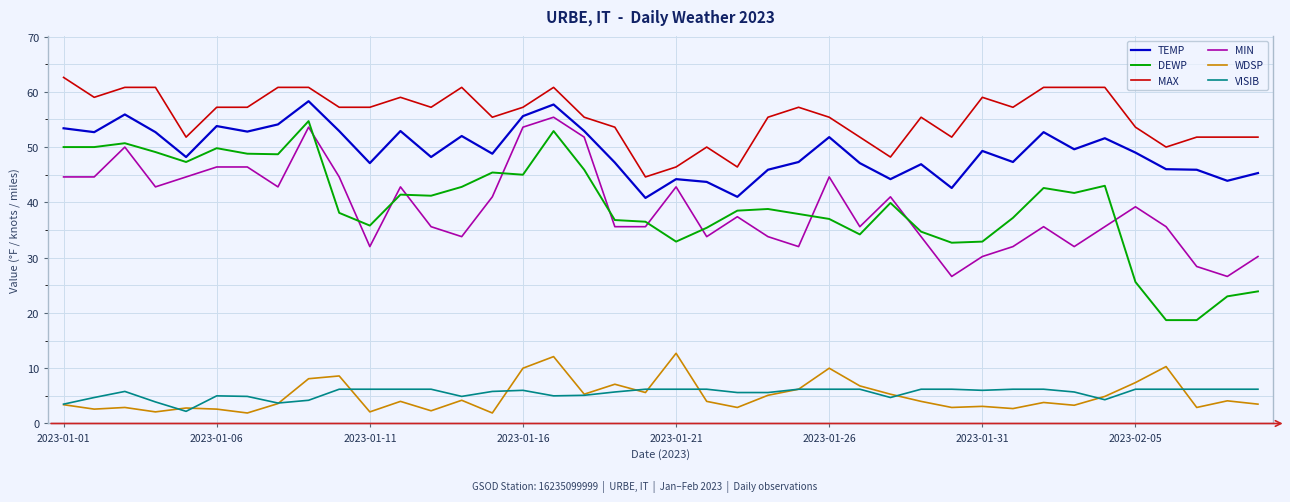

Which series has the largest total across all categories?

MAX